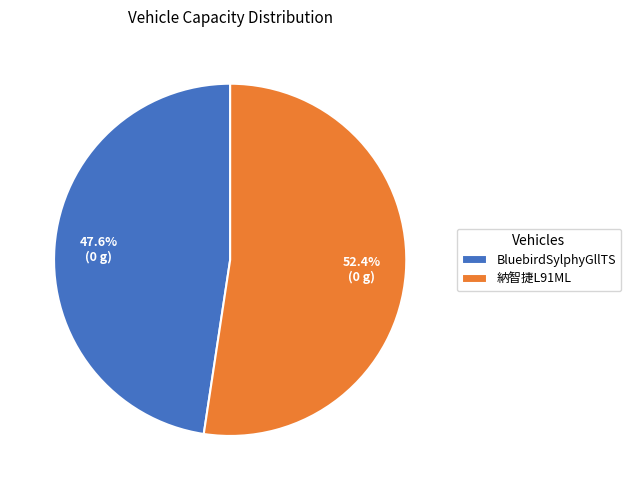

True or false: 納智捷L91ML accounts for 52% of the total.

True